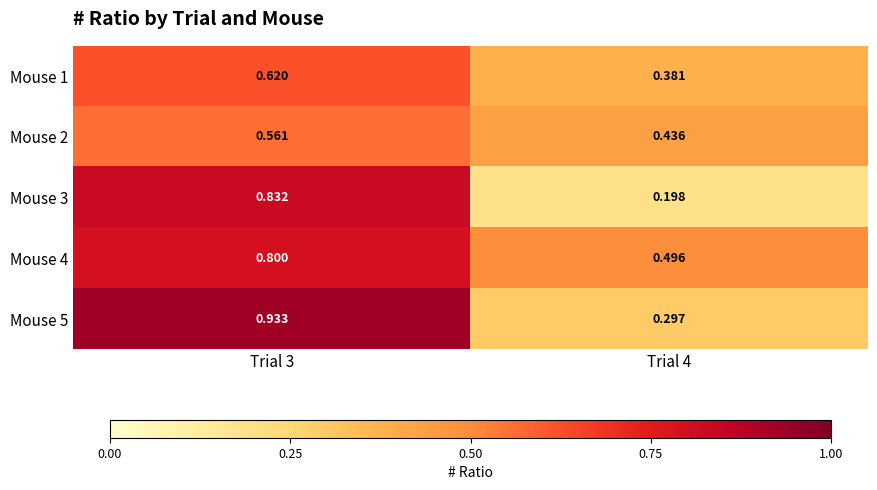

Is the value of Mouse 3 at Trial 4 greater than the value of Mouse 2 at Trial 3?

No